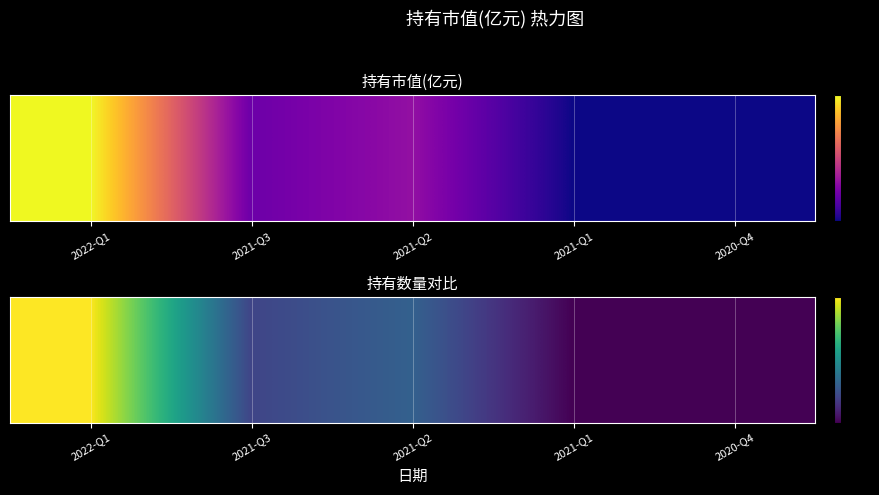

What is the total value across all series at 2021-Q2?

4.5